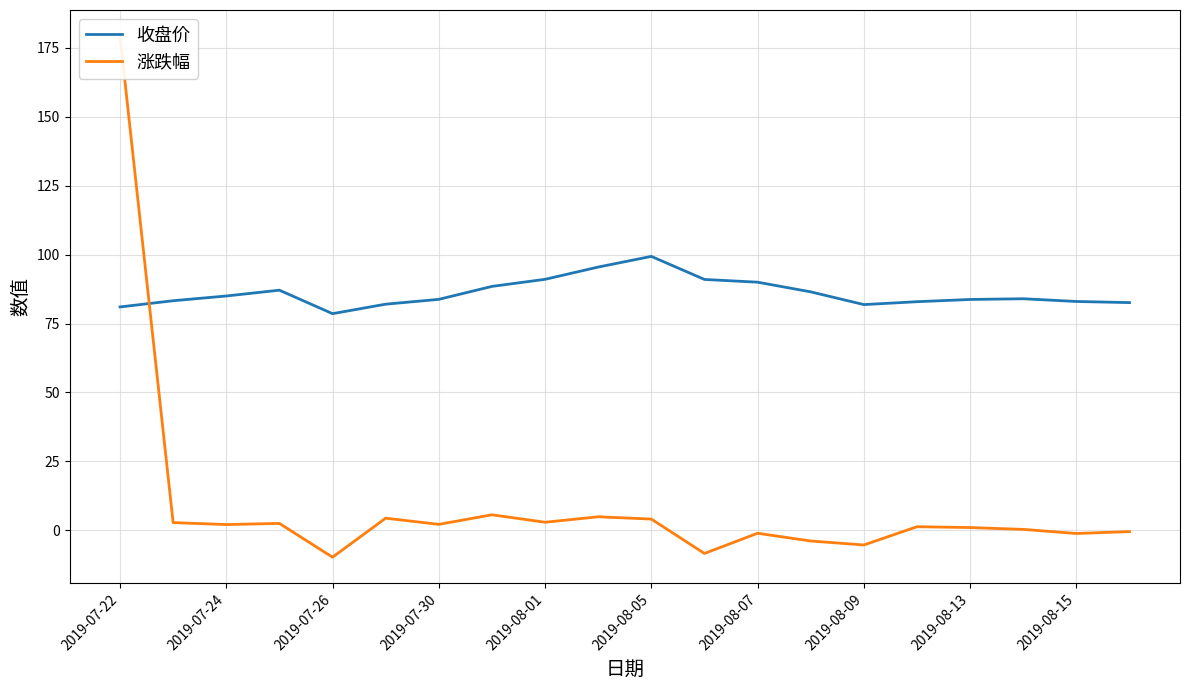

The 收盘价 series shows 167.4 at 2019-08-15. True or false?

False